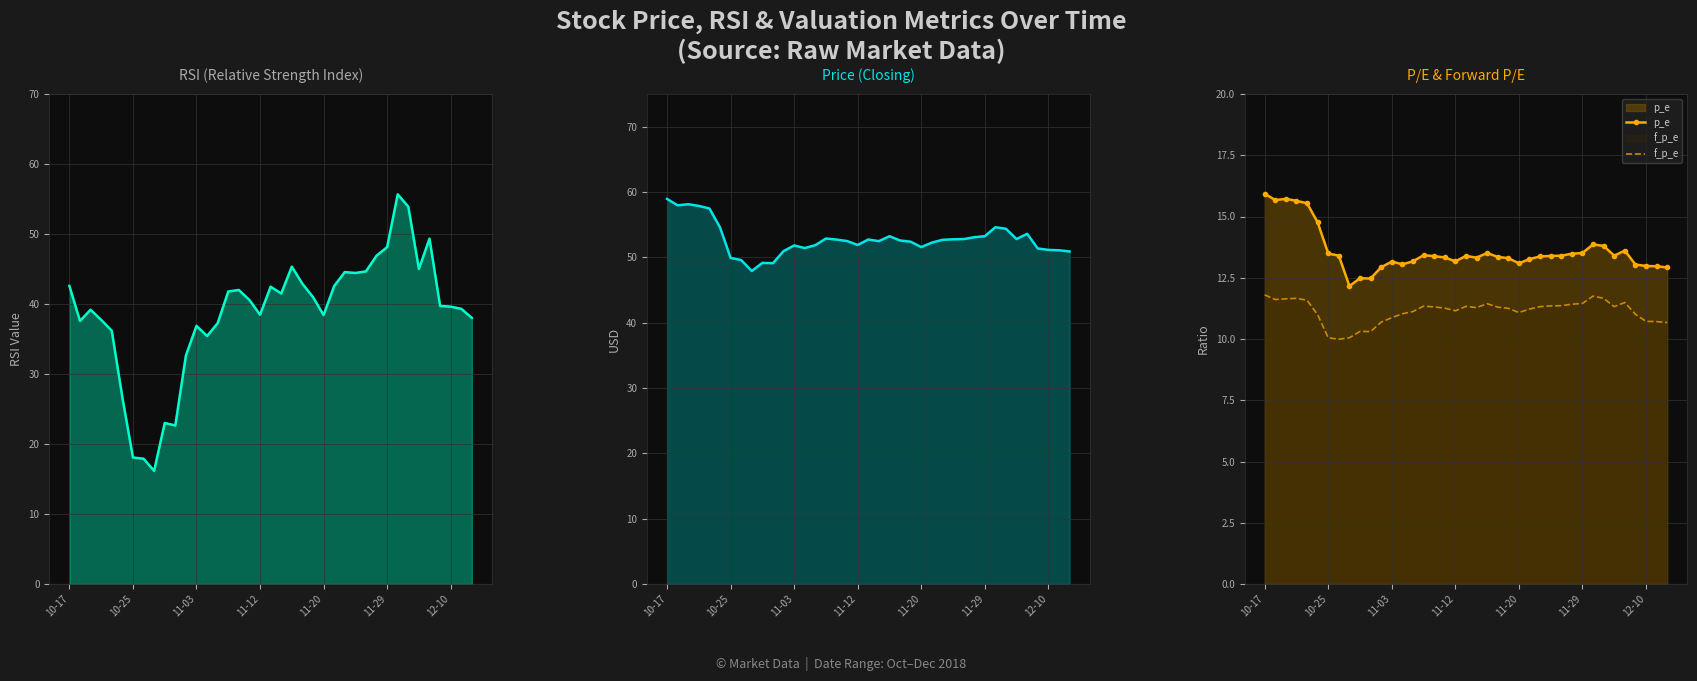

What is the highest value of the p_e series?

15.9